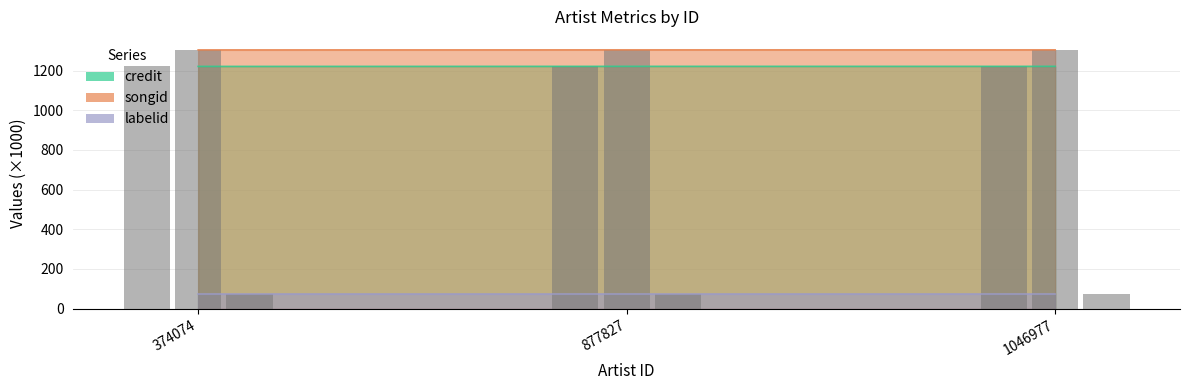

How many bars are there in each group?

2